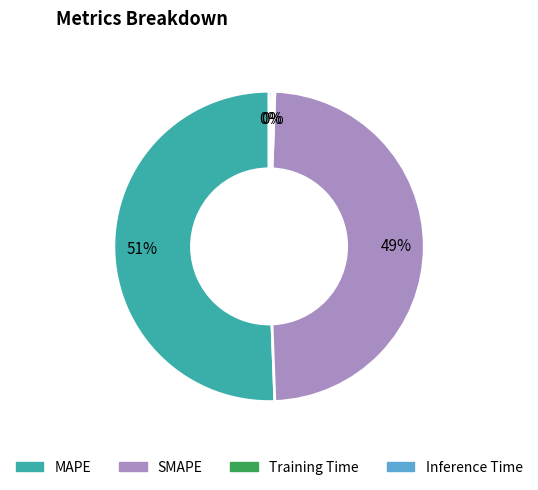

Does MAPE account for over 50% of the chart?

Yes